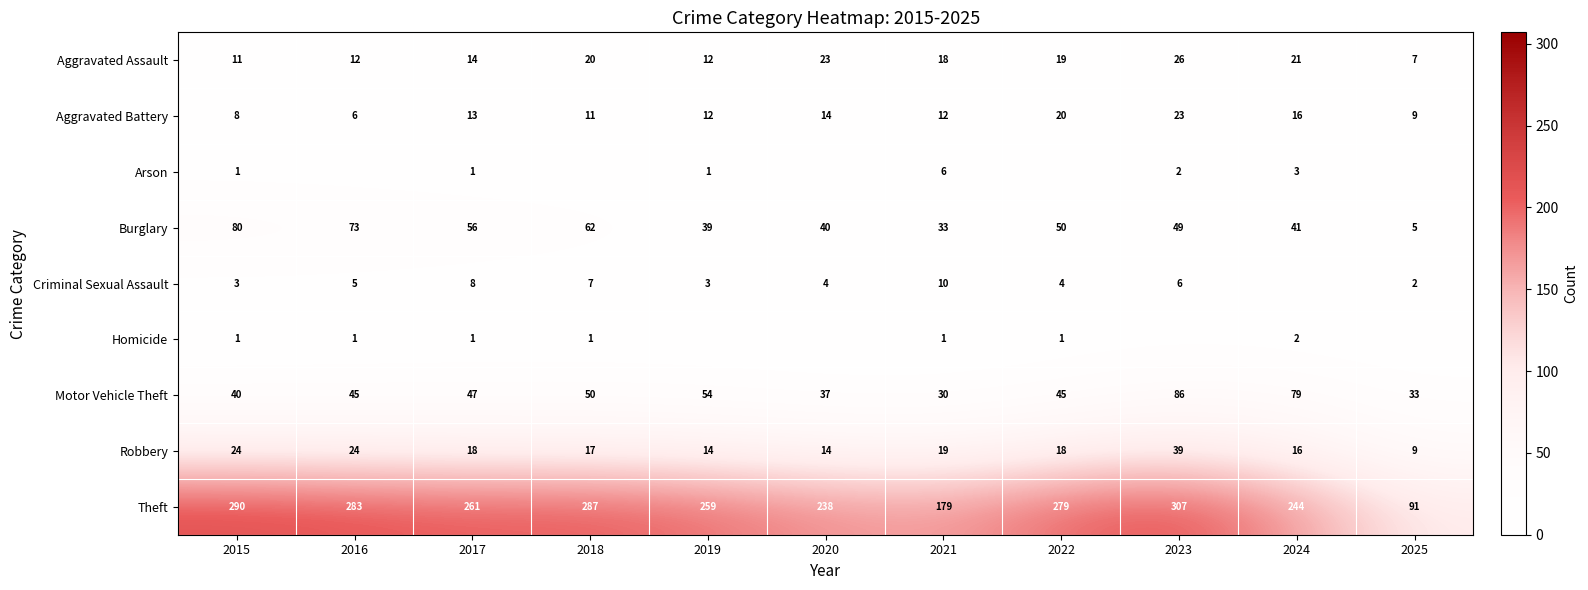

Is the value of Motor Vehicle Theft at 2019 greater than the value of Criminal Sexual Assault at 2025?

Yes